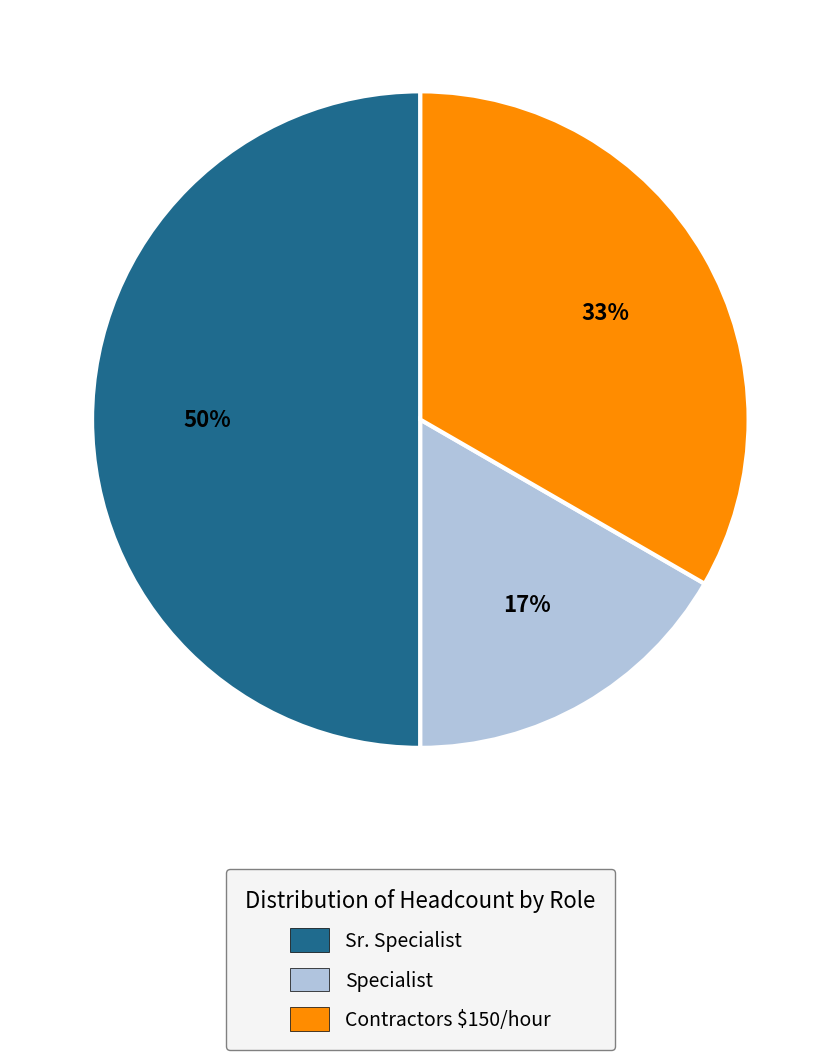

How many segments does this pie chart have?

3